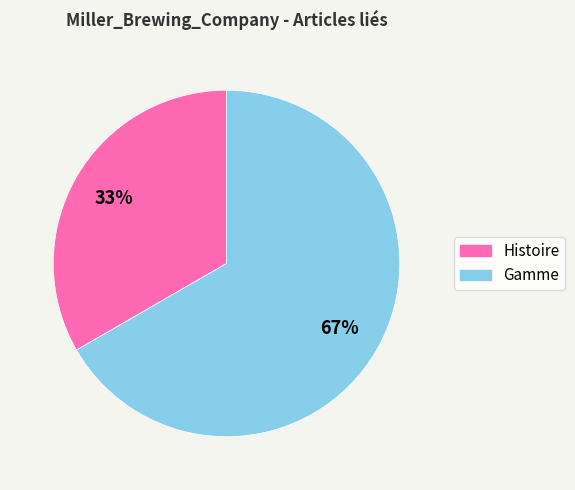

Count the number of slices in the pie.

2